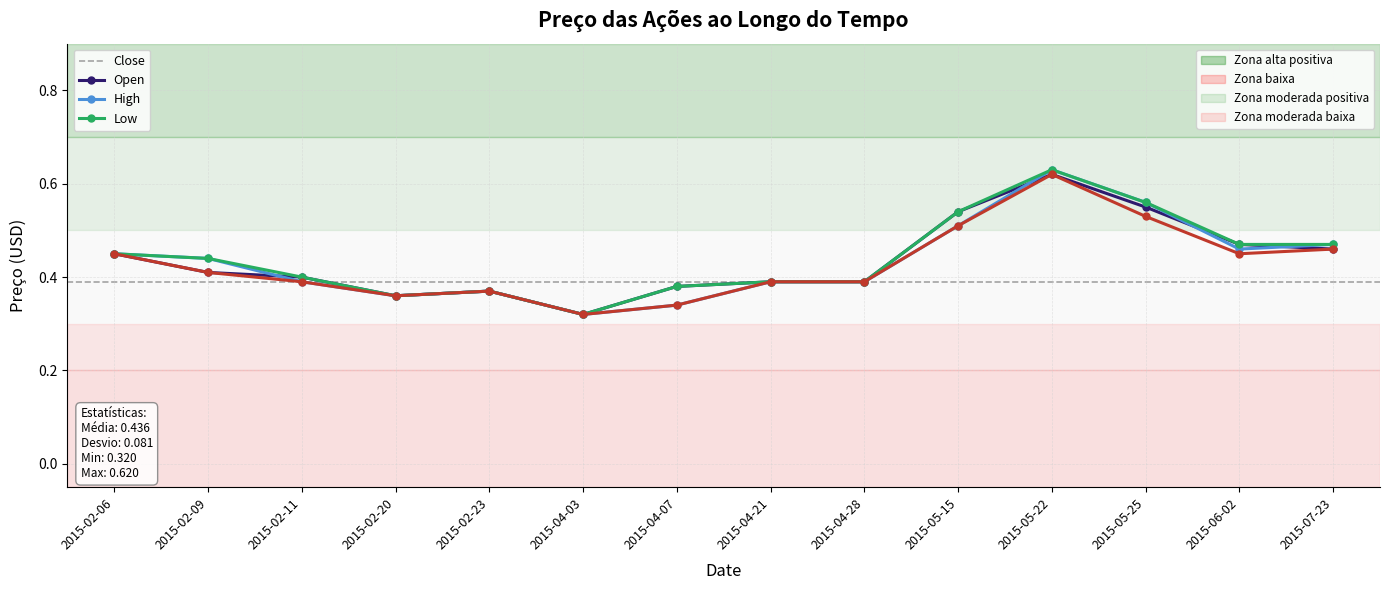

What is the label of the 8th point from the left?

2015-04-21